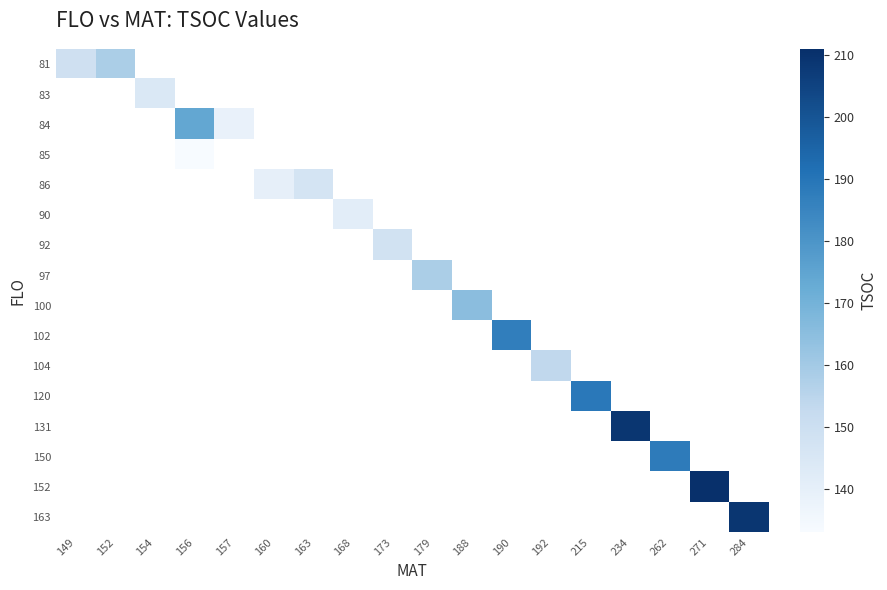

What is the minimum value shown in the chart?

133.0